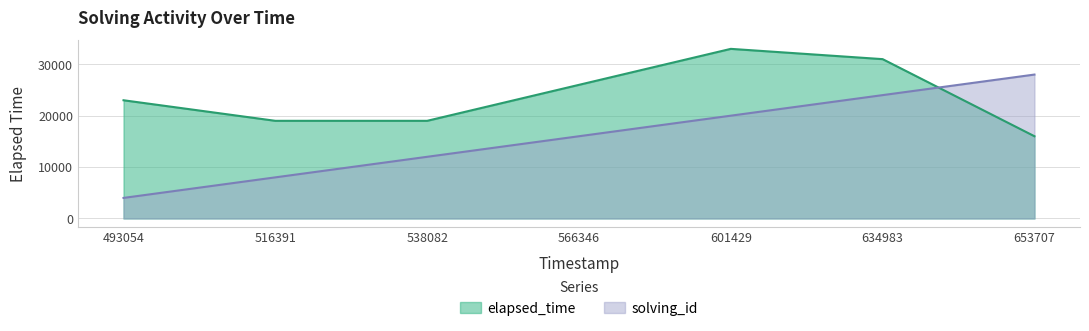

What is the approximate value of solving_id at 493054, to the nearest 50?

4000